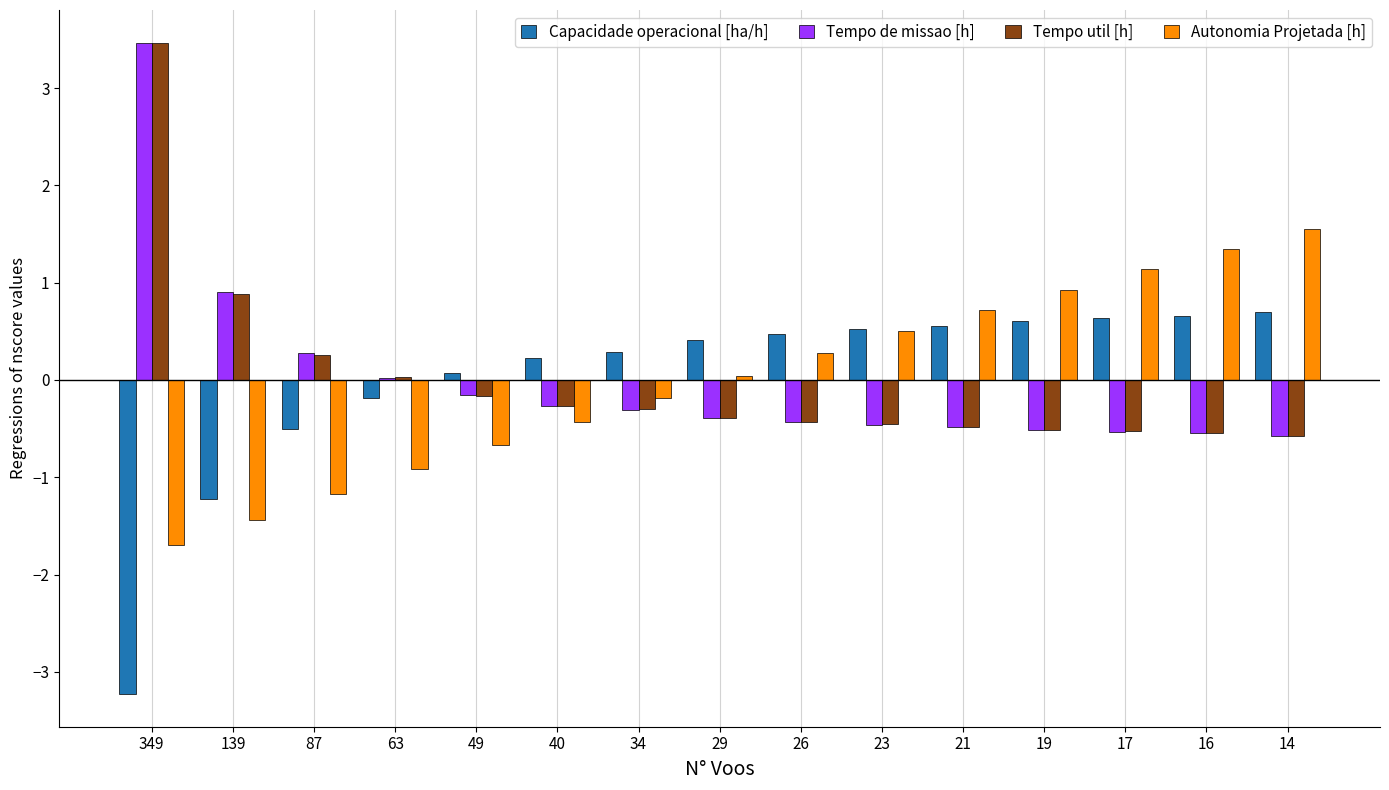

What is the minimum value shown in the chart?

-3.2